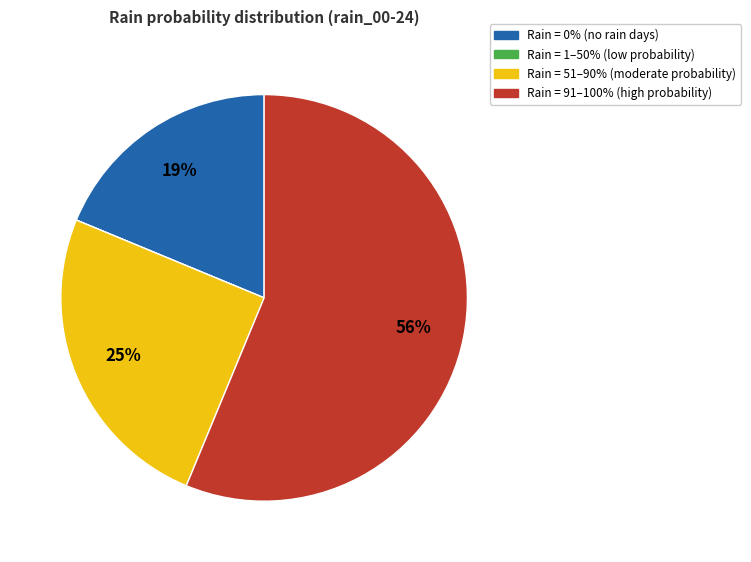

Is there any slice that represents more than half of the pie?

Yes